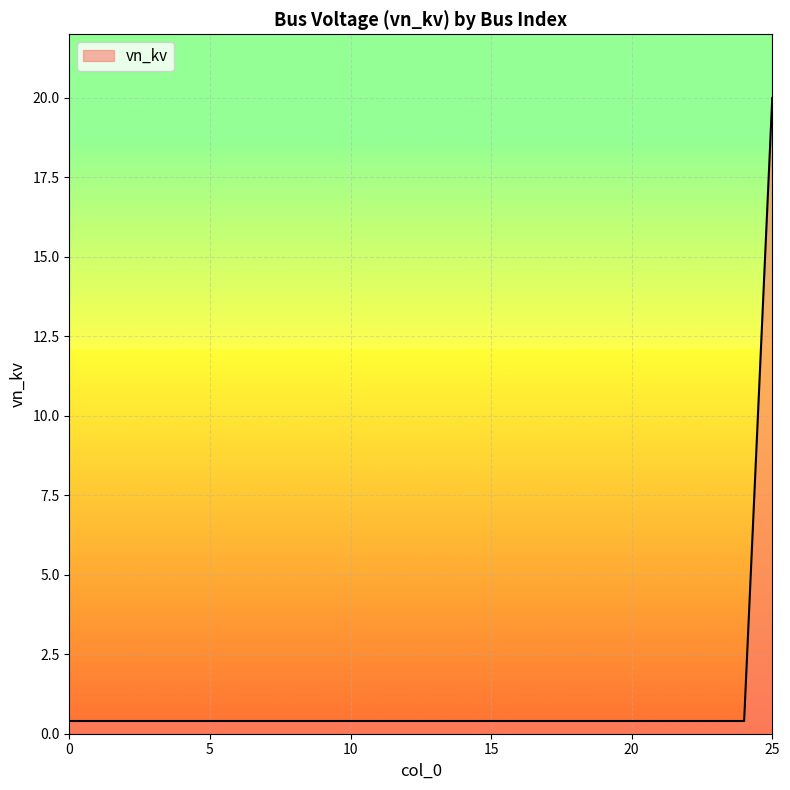

What is the maximum value shown in the chart?

20.0